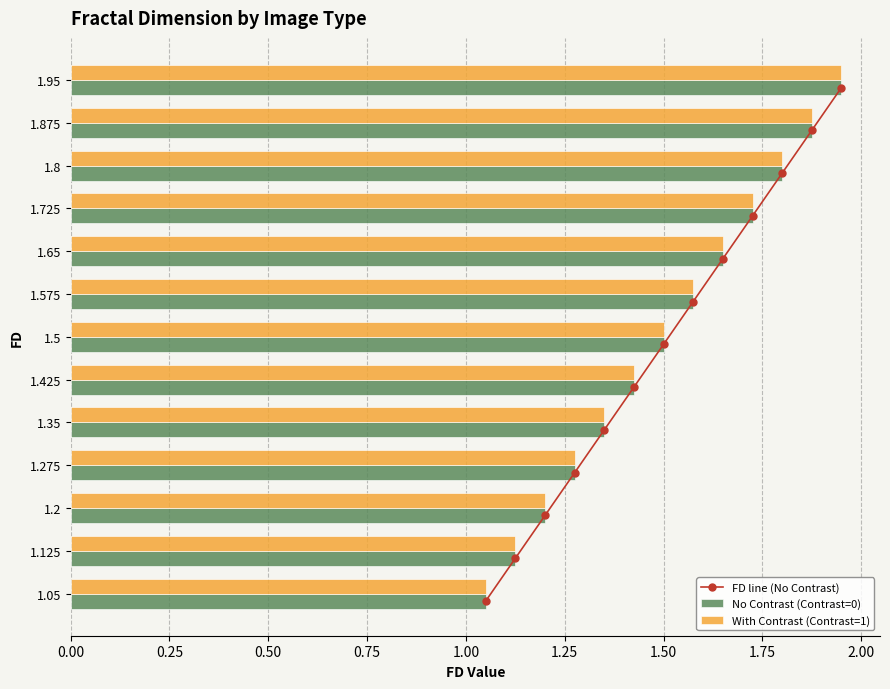

Rank the categories by No Contrast (Contrast=0) value from highest to lowest.

1.95, 1.875, 1.8, 1.725, 1.65, 1.575, 1.5, 1.425, 1.35, 1.275, 1.2, 1.125, 1.05